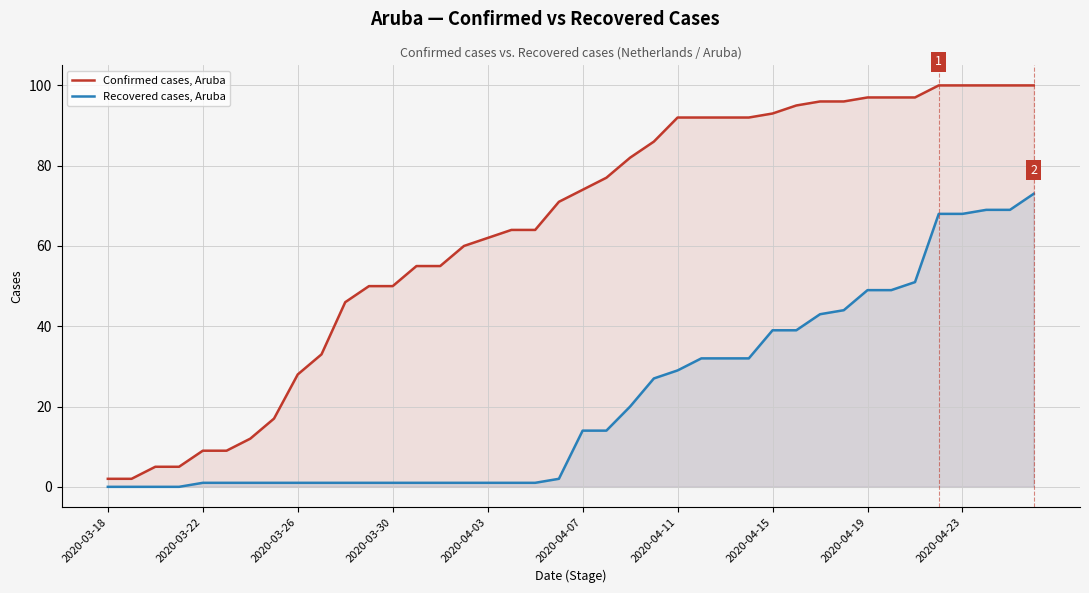

True or false: Recovered cases, Aruba has a value of 28 at 2020-03-18.

False